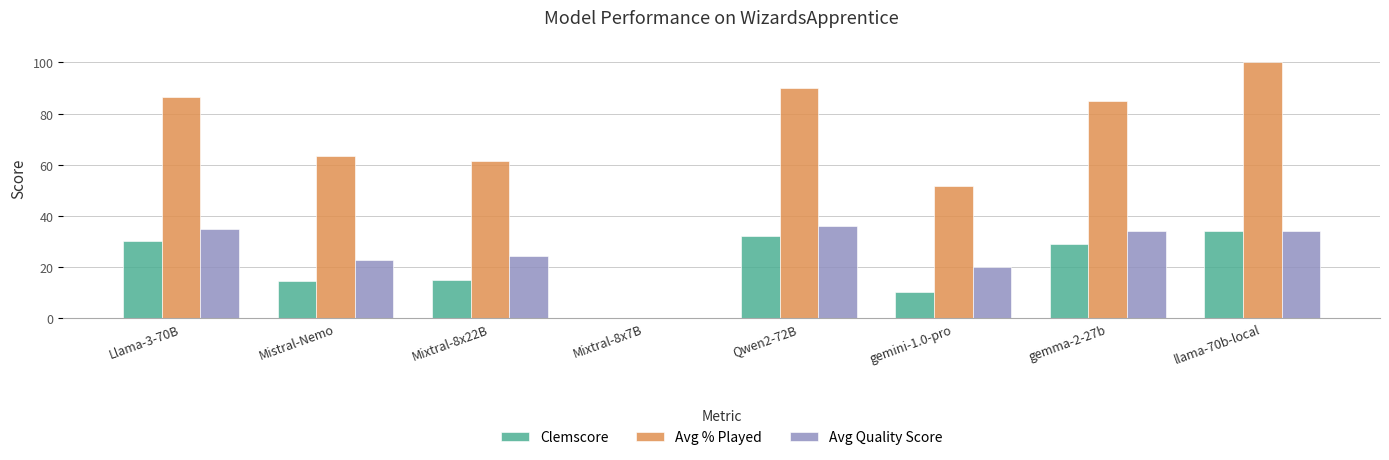

At which label does Avg % Played reach its peak?

llama-70b-local